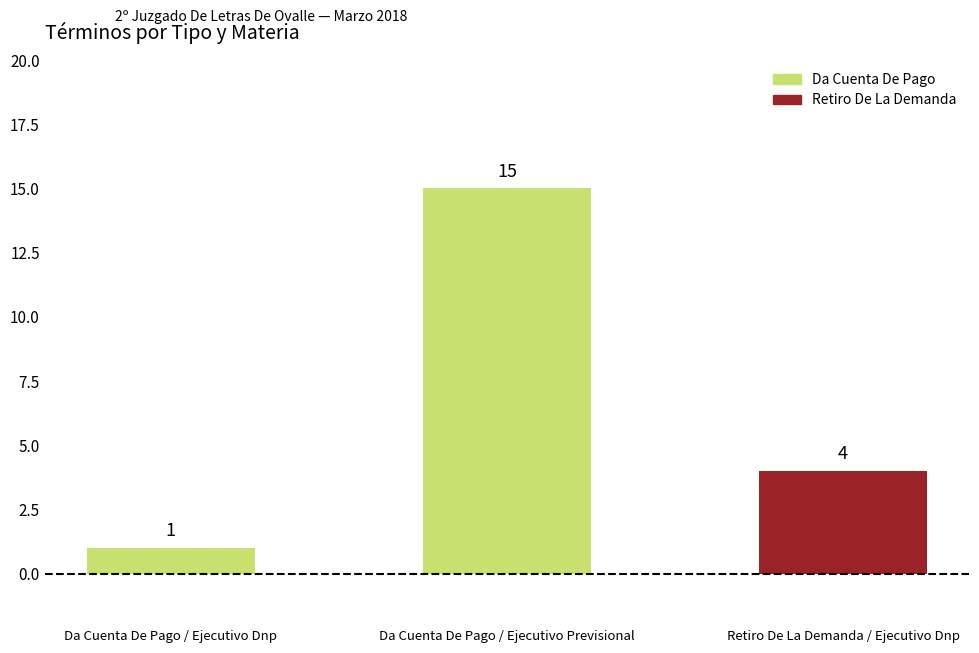

How many values are between 1 and 15?

3